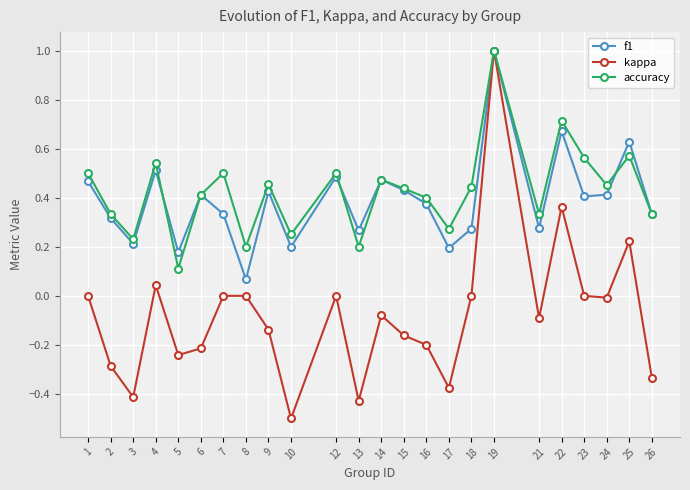

Does the chart have visible grid lines?

Yes